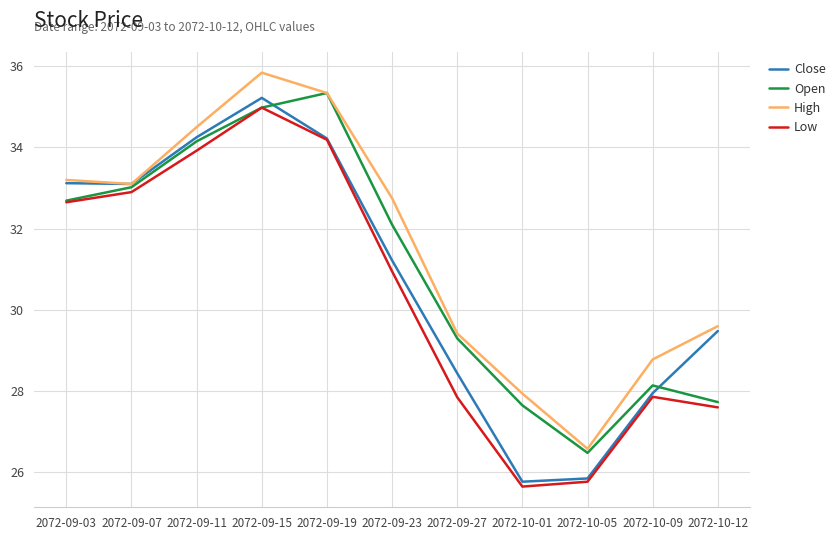

True or false: High and Low cross at least once.

False